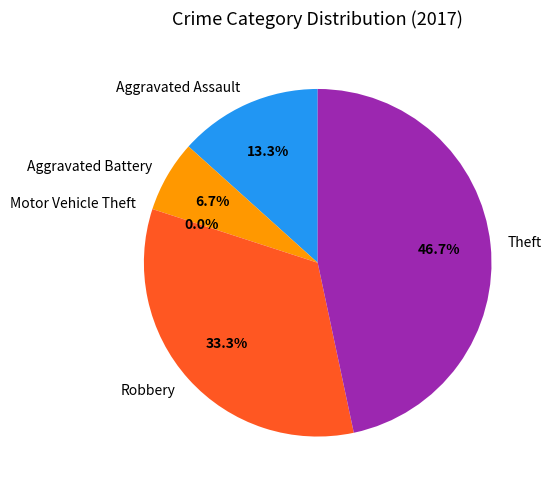

Does Robbery represent more than half of the total?

No